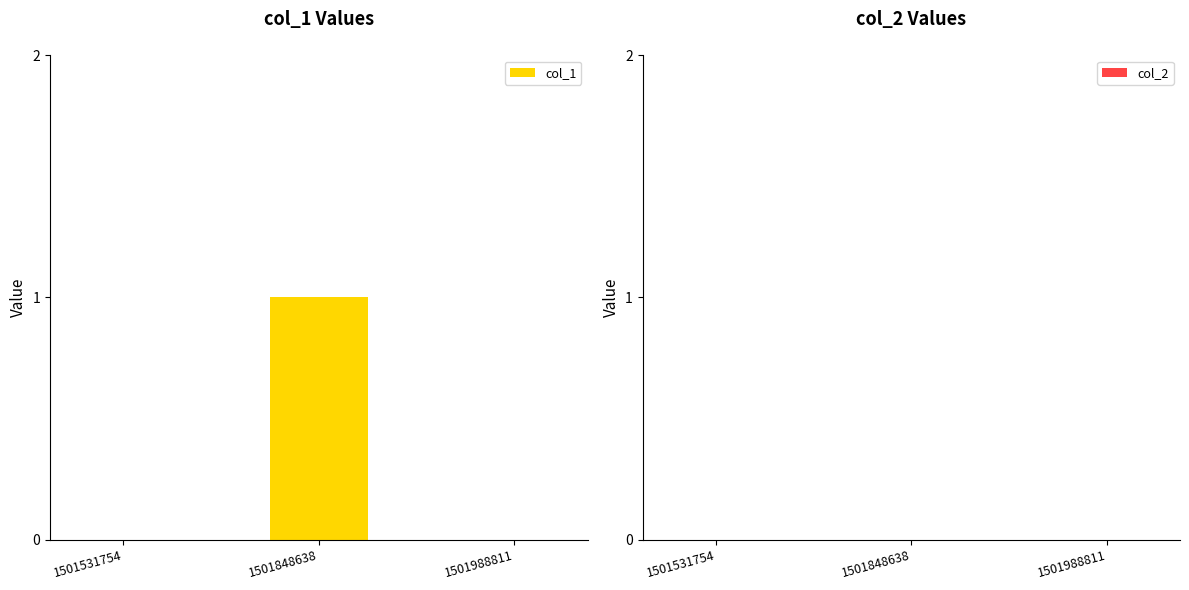

Count the number of data series in this chart.

1